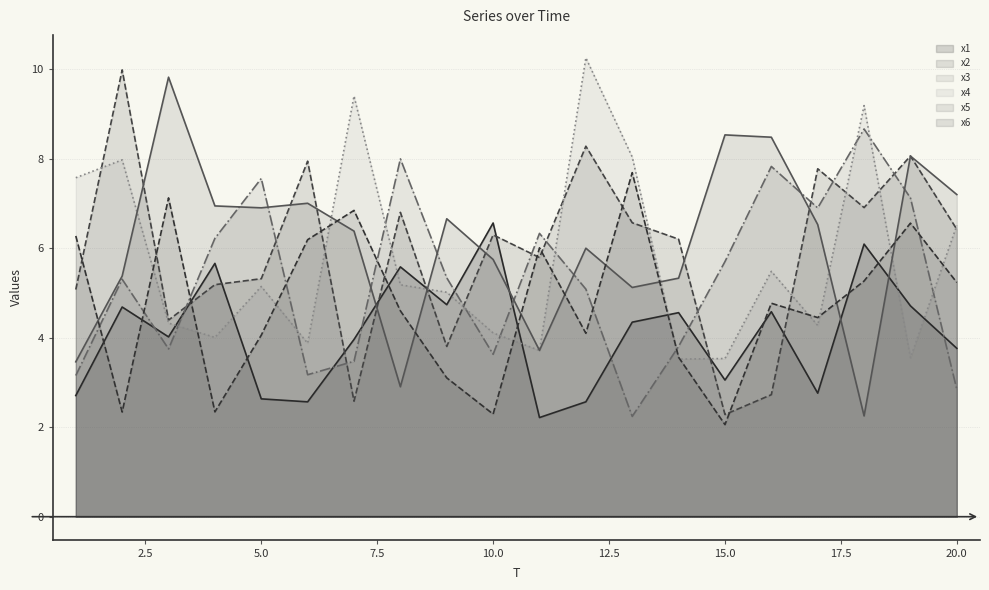

Does the chart have visible grid lines?

Yes